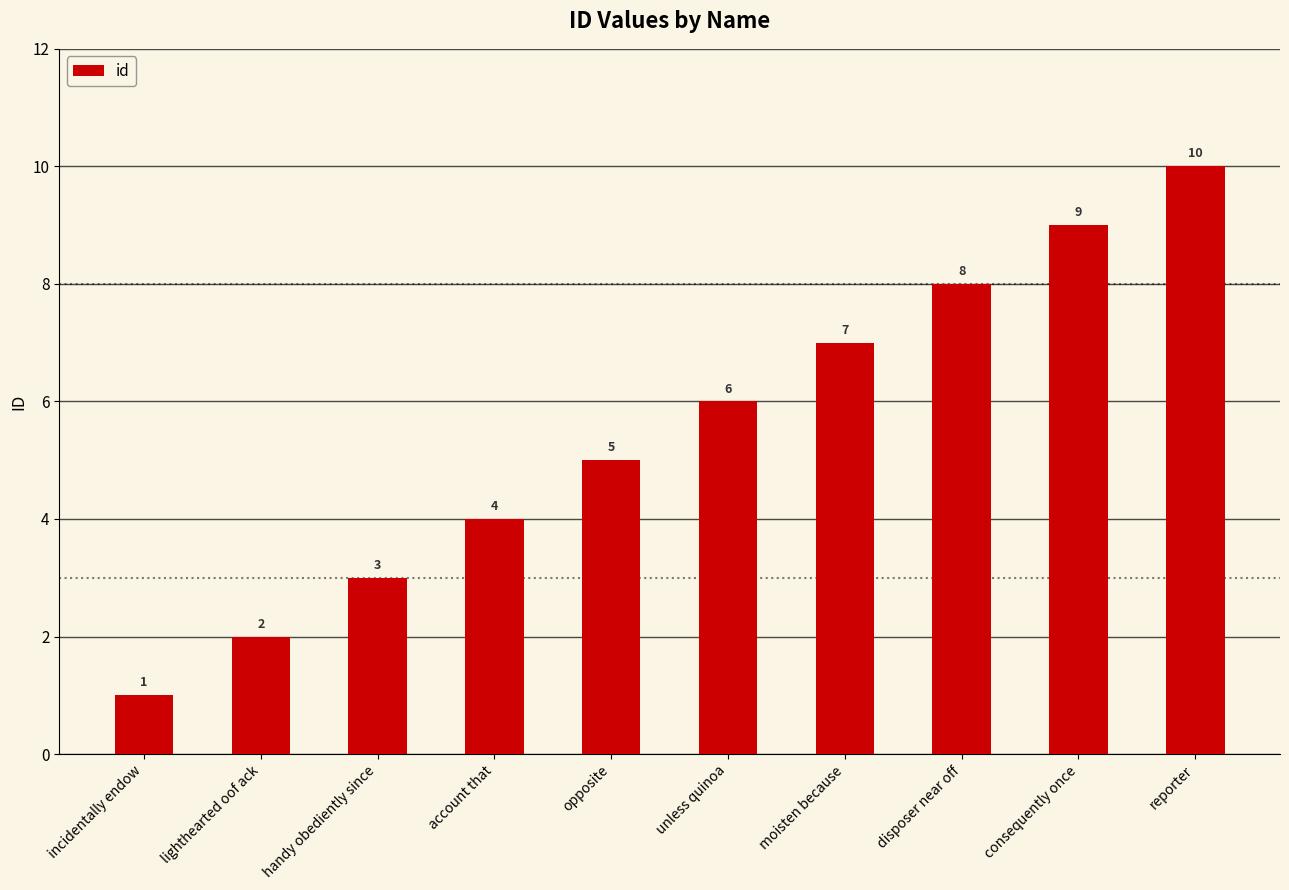

List the labels in order of value, largest first.

reporter, consequently once, disposer near off, moisten because, unless quinoa, opposite, account that, handy obediently since, lighthearted oof ack, incidentally endow